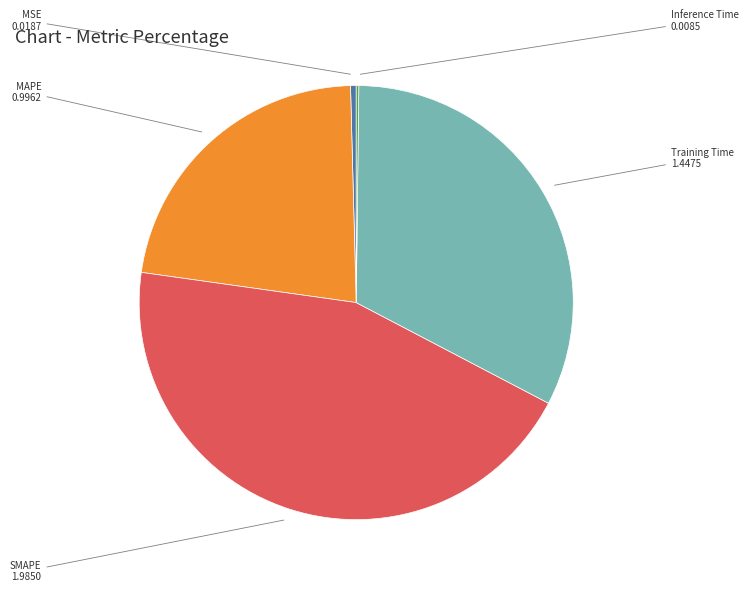

Is there a majority slice in this chart?

No